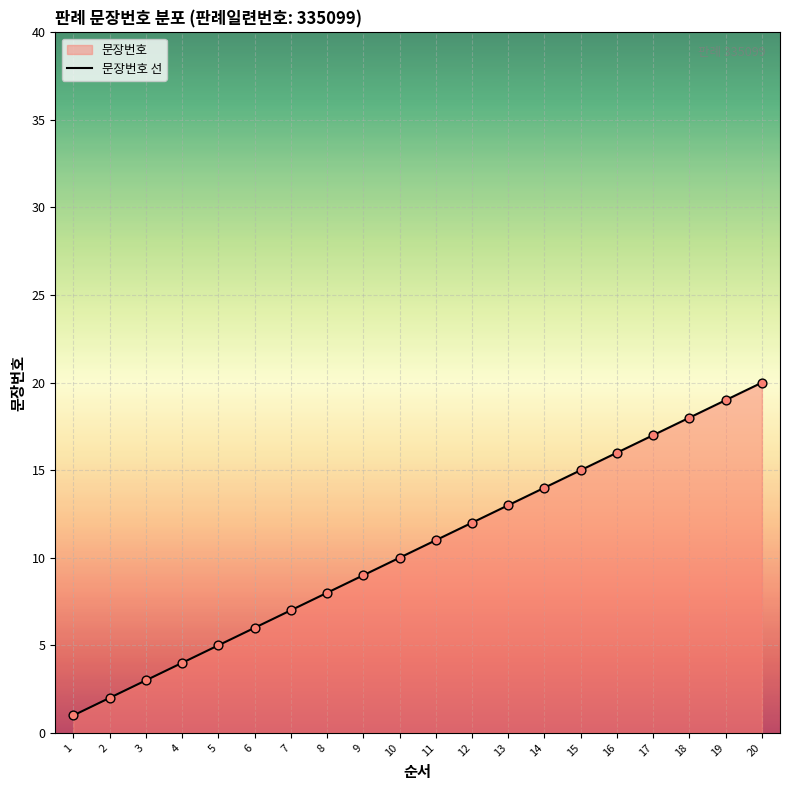

What is the ratio of the value at 1 to the value at 8?

0.1